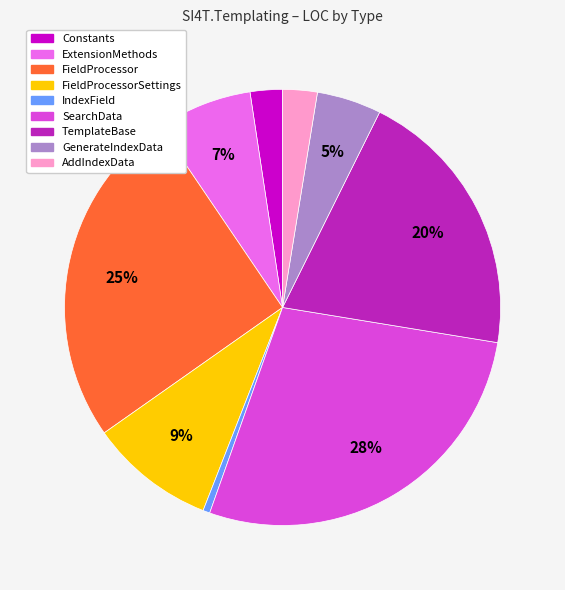

Which category has the smallest portion of the pie?

IndexField